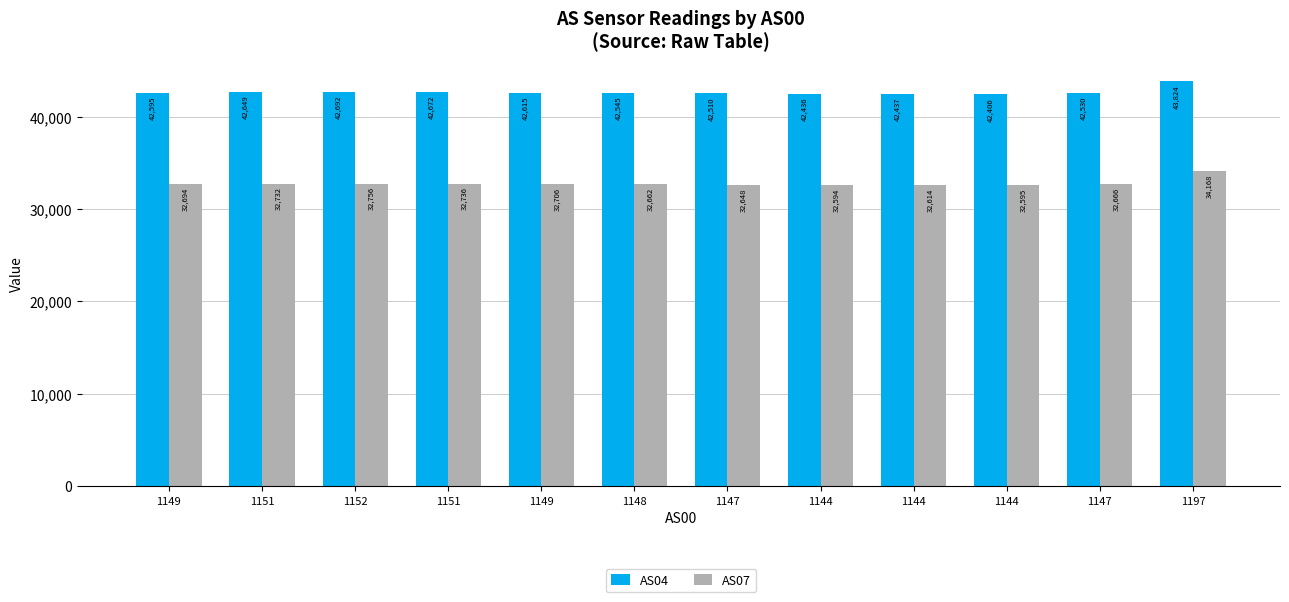

What is the spread (max minus min) of values at 1151?

9917